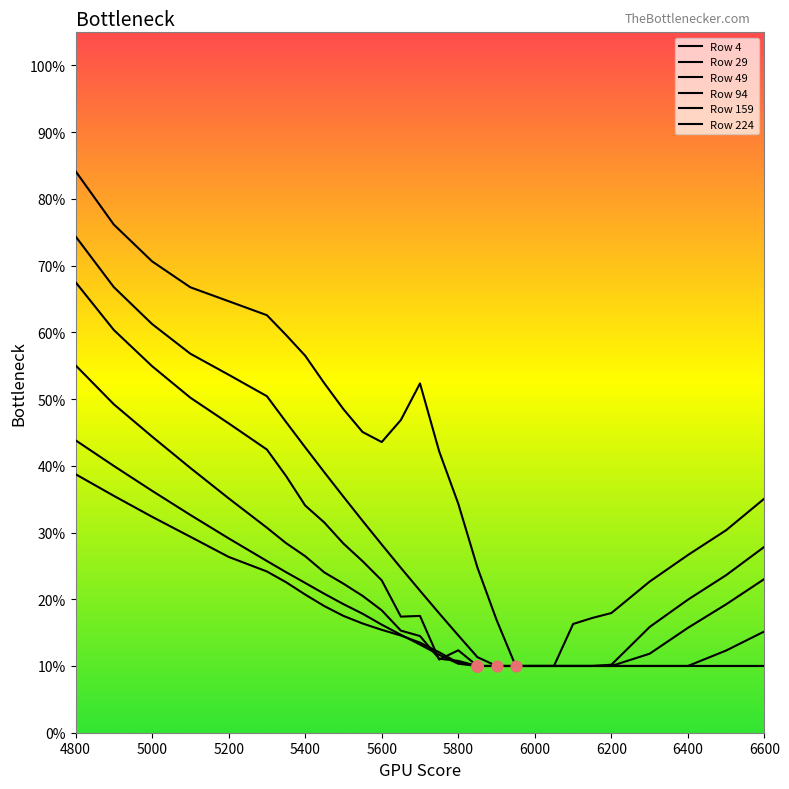

Does the chart have visible grid lines?

No